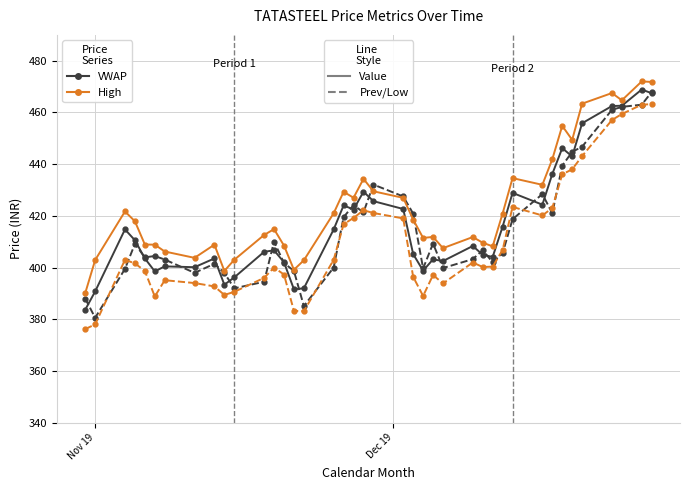

What is the minimum value shown in the chart?

376.2